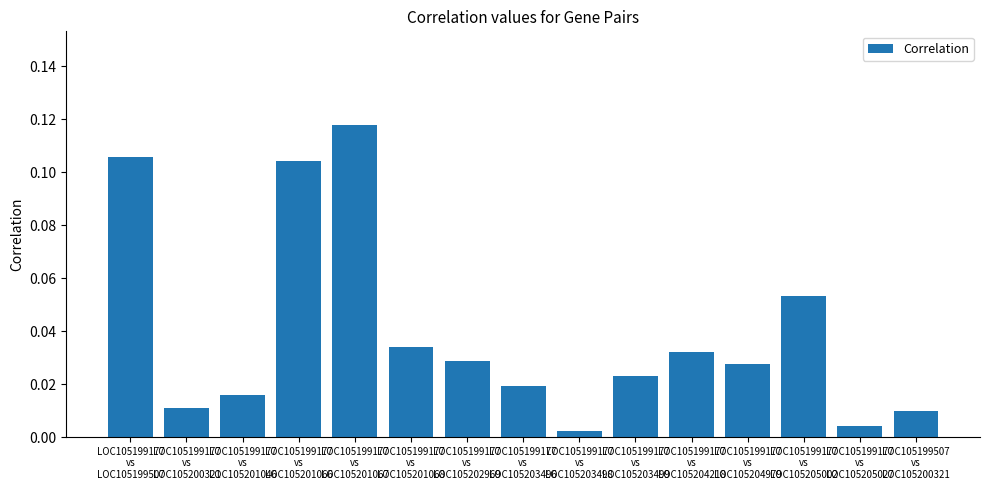

What position from the left is LOC105199177
vs
LOC105201046?

3